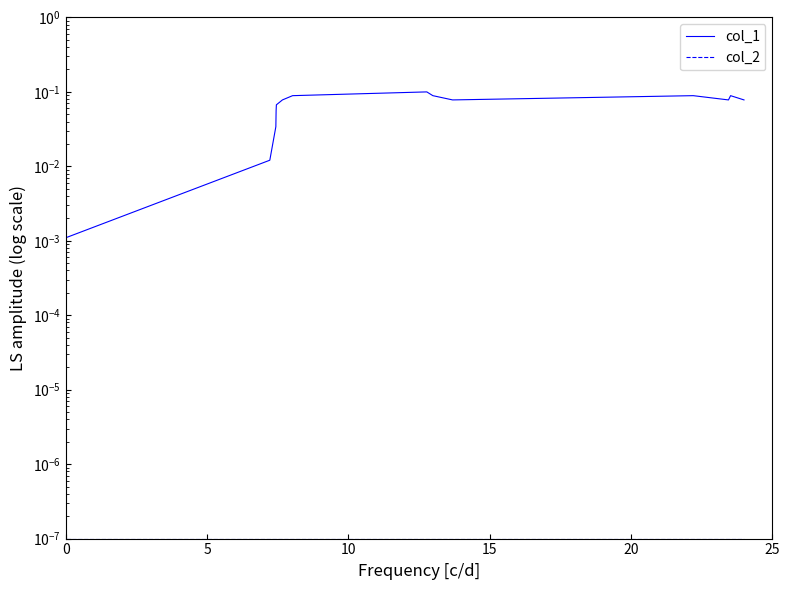

Which series has the largest total across all categories?

col_1